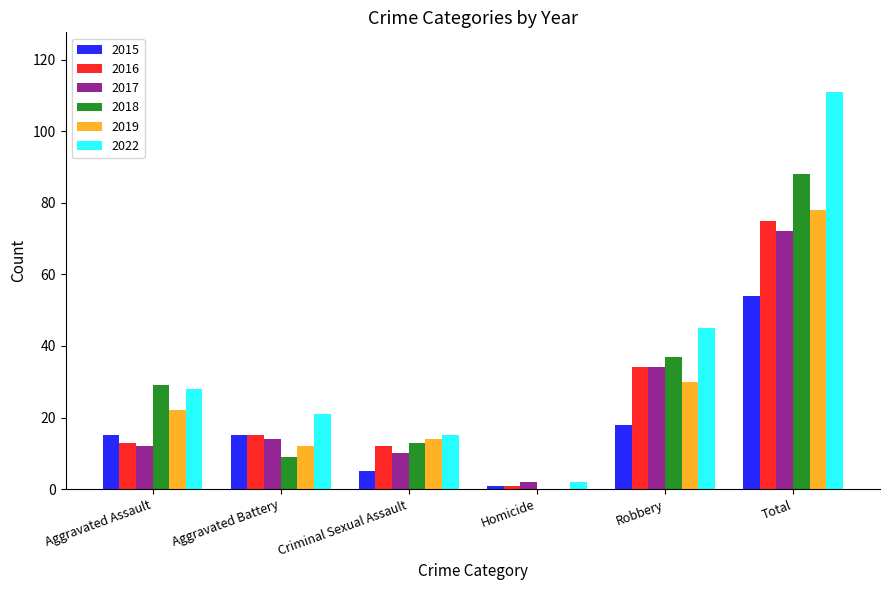

How many groups of bars are there?

6